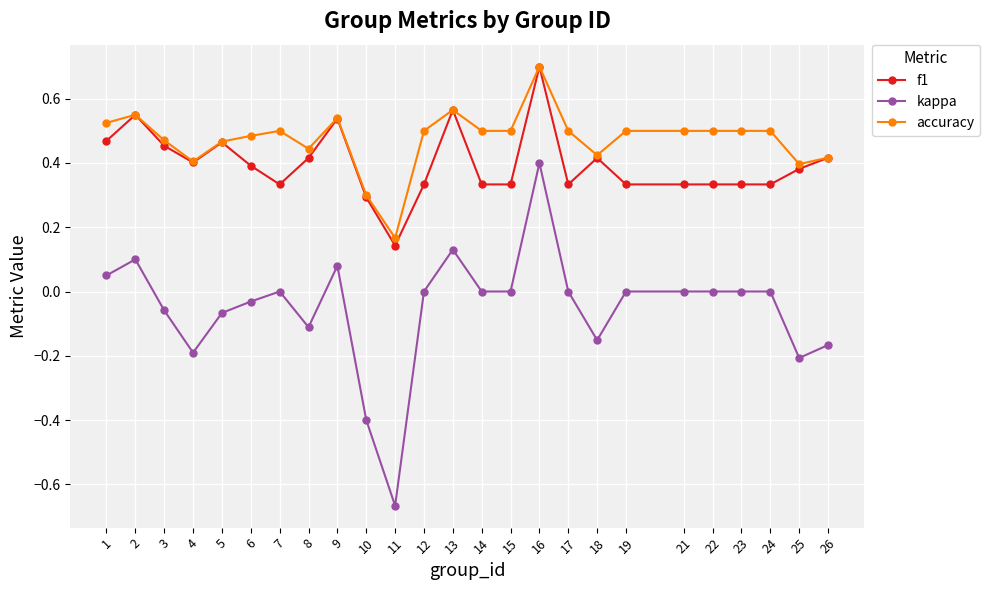

At which category does kappa reach its first local peak?

2